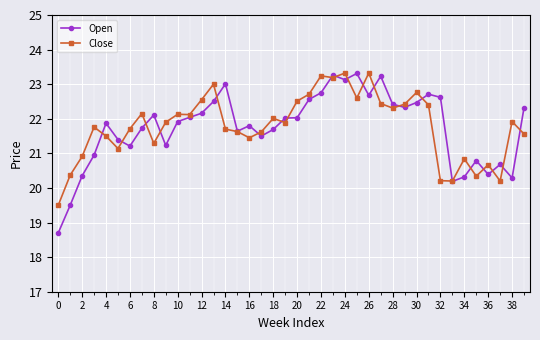

Which series has the widest spread of values?

Open